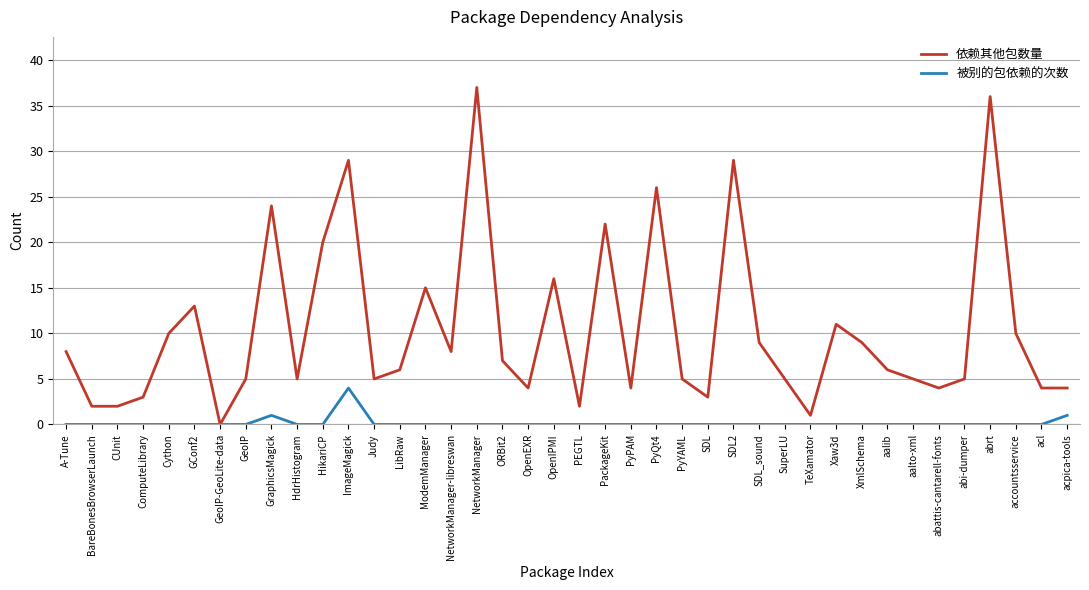

The 被别的包依赖的次数 series shows 0 at aalto-xml. True or false?

True